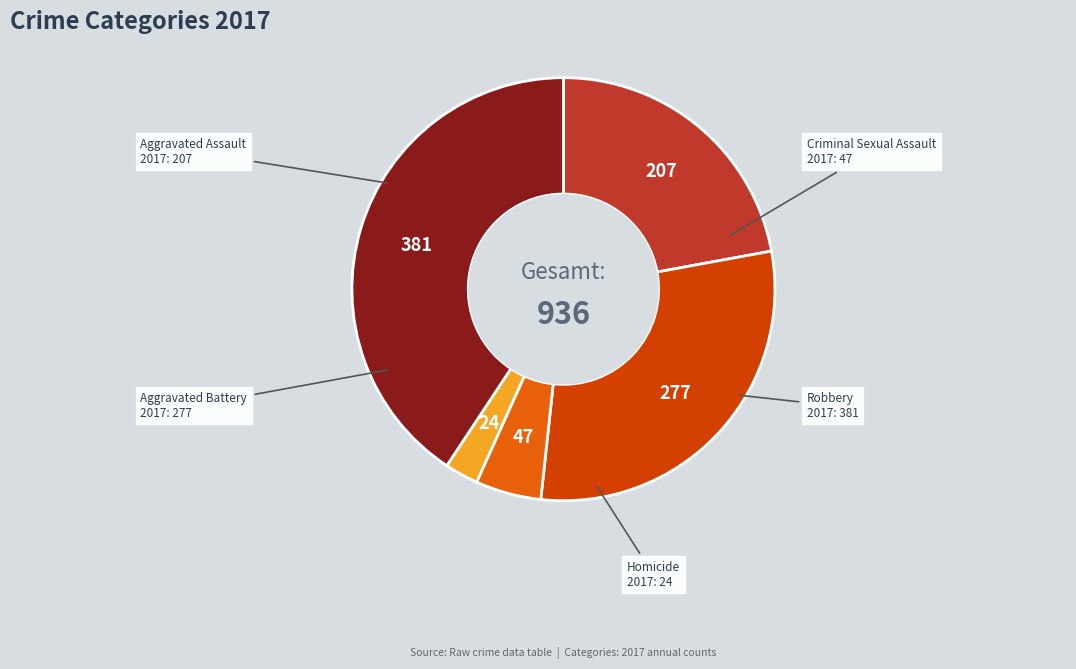

What is the largest slice in the pie chart?

Robbery